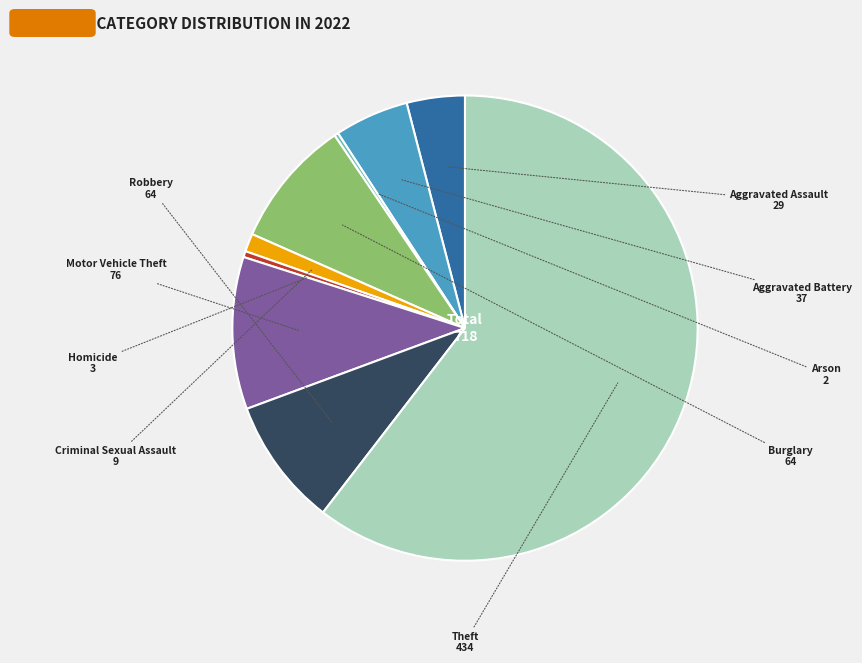

Which has a higher value, Motor Vehicle Theft or Aggravated Assault?

Motor Vehicle Theft